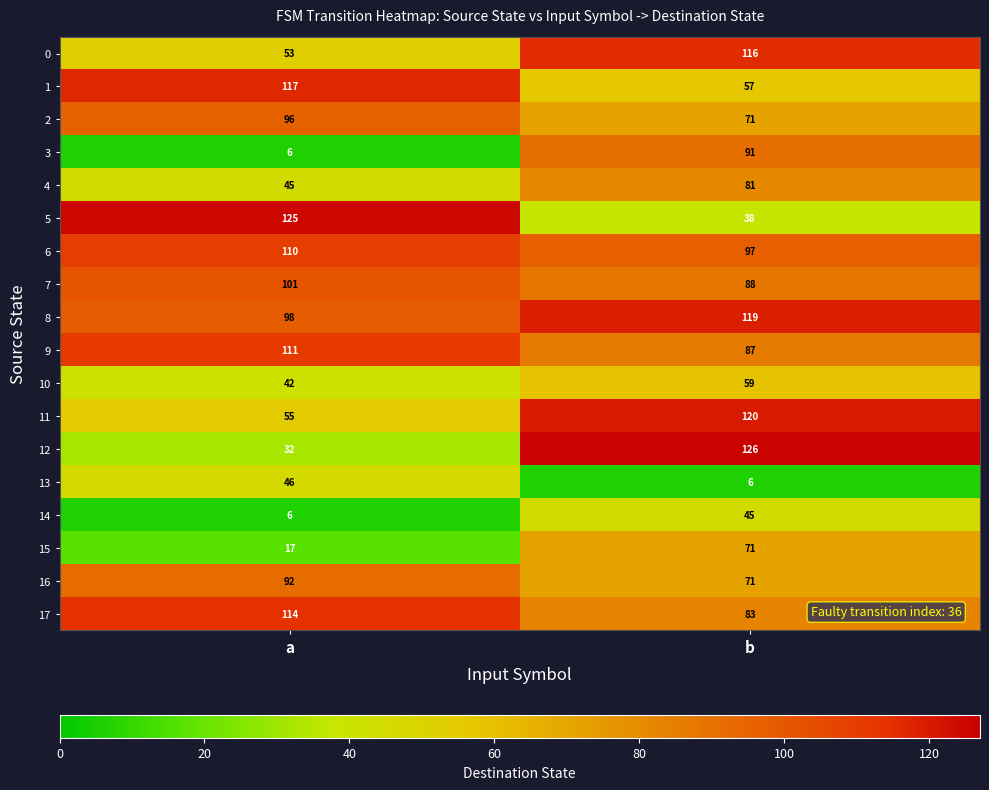

Which series has the largest total across all categories?

8